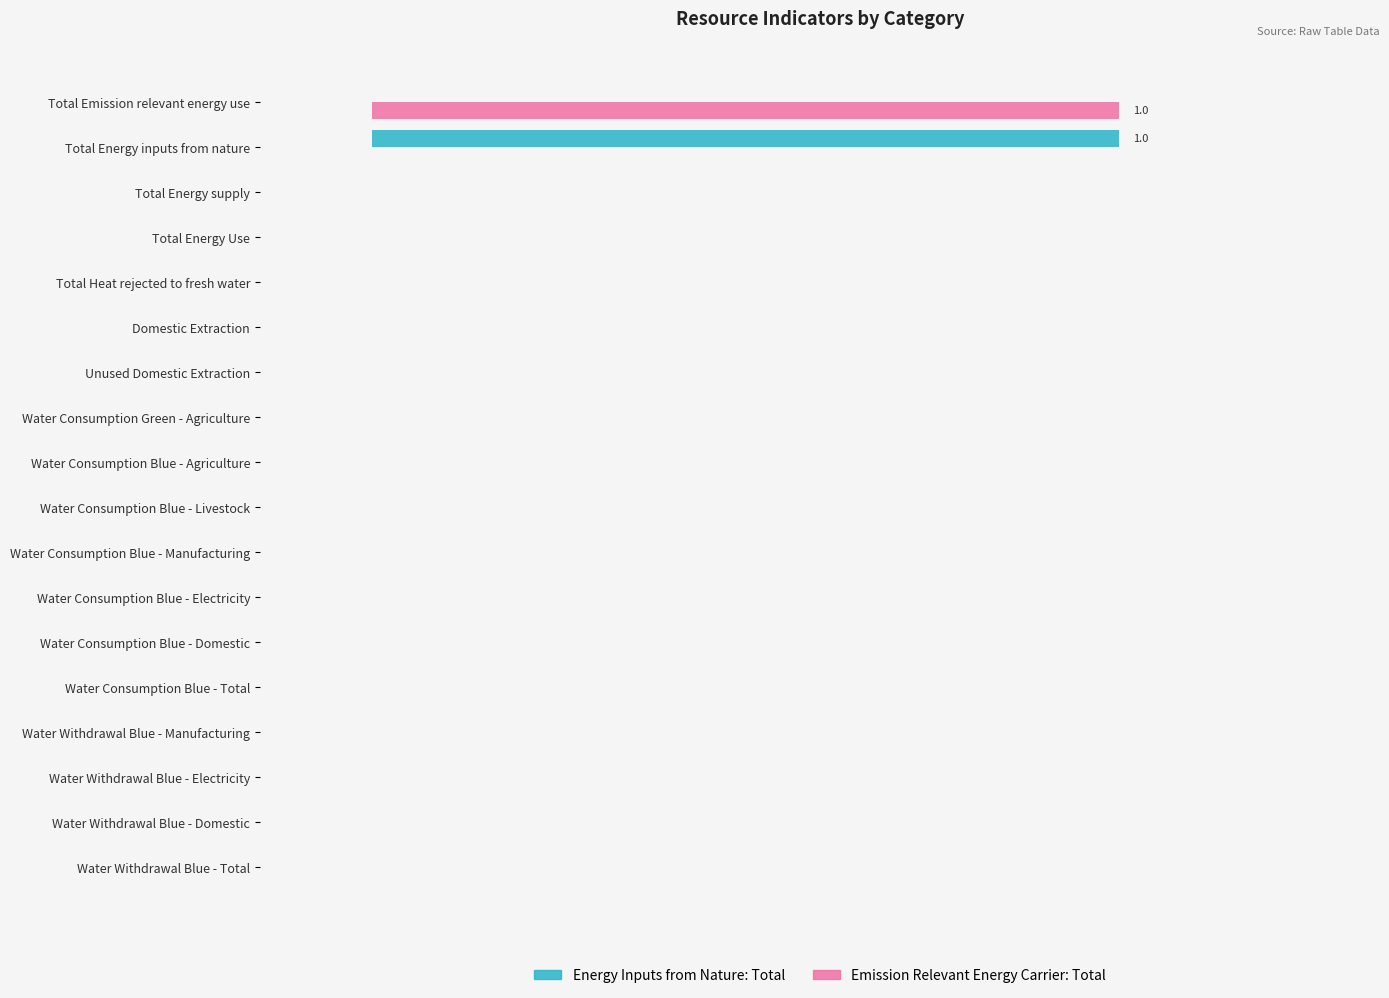

Which series has the largest range (max minus min)?

Energy Inputs from Nature: Total